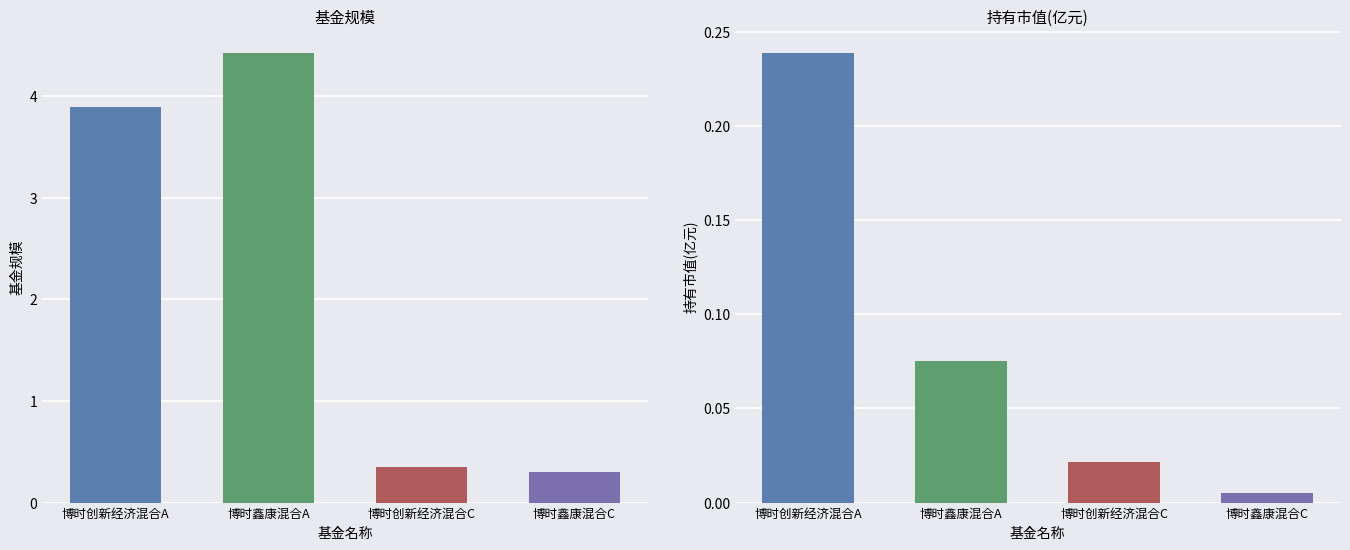

Rank the series by their average value, from highest to lowest.

基金规模, 持有市值(亿元)